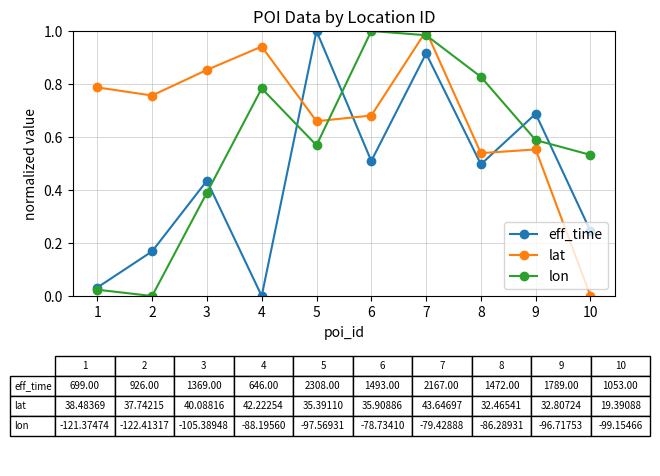

How many interior local peaks does the lon series have?

2